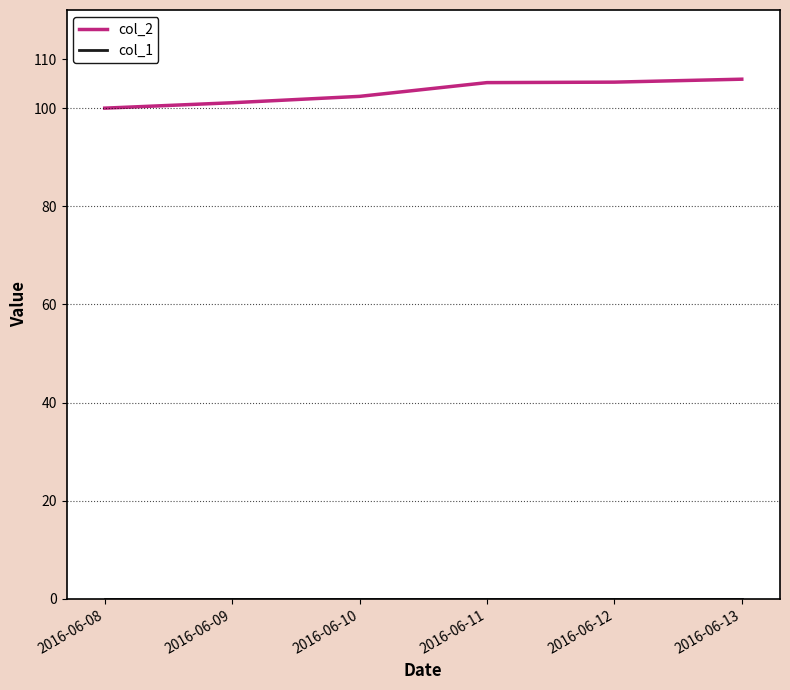

What is the maximum value shown in the chart?

105.9